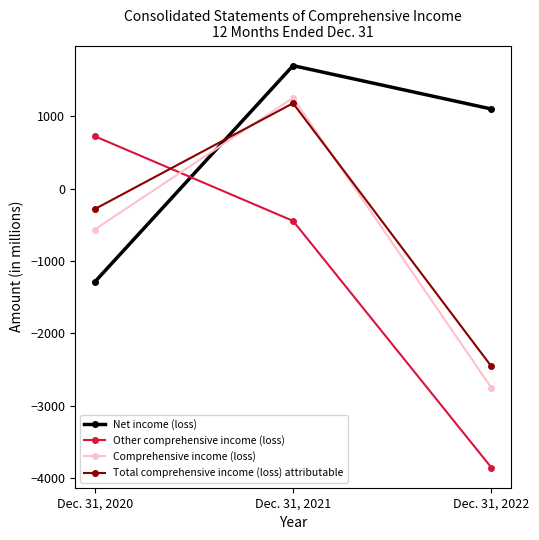

What is the sum of the Total comprehensive income (loss) attributable values at Dec. 31, 2020 and Dec. 31, 2021?

901